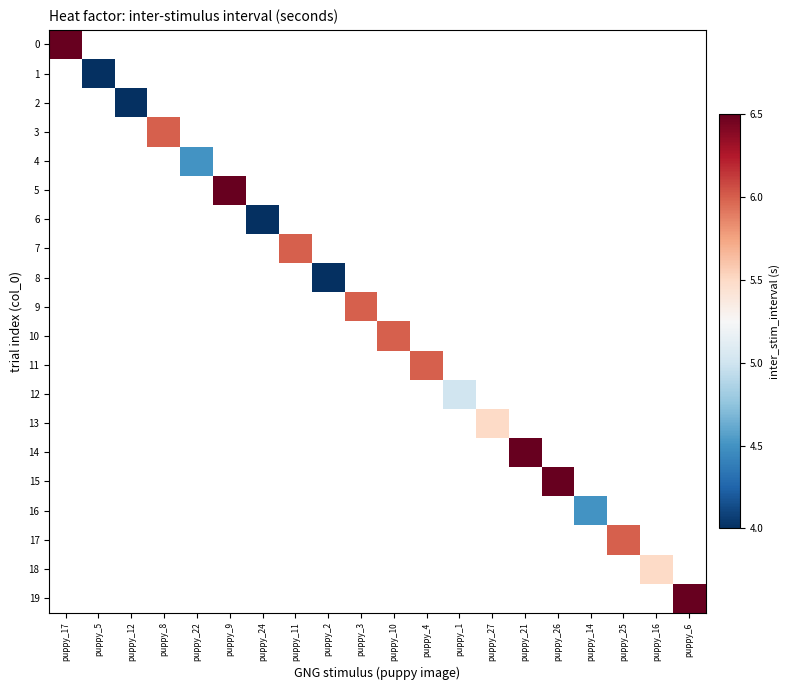

Rank the series by their maximum value, from lowest to highest.

1, 2, 6, 8, 4, 16, 12, 13, 18, 3, 7, 9, 10, 11, 17, 0, 5, 14, 15, 19